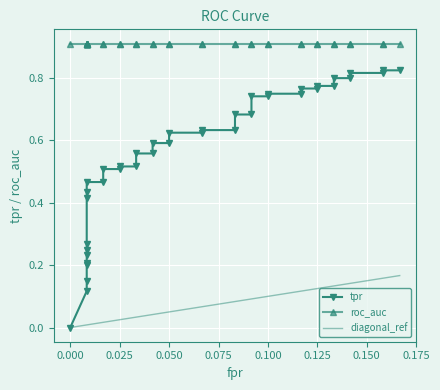

What is the average value of the roc_auc series?

0.9